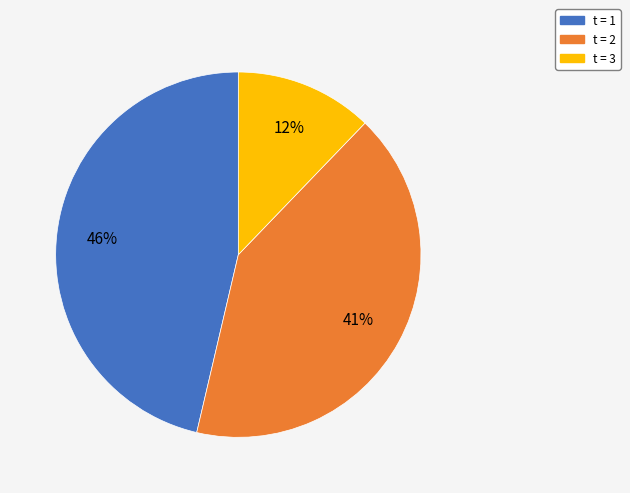

To the nearest percent, what is the average slice percentage?

33%